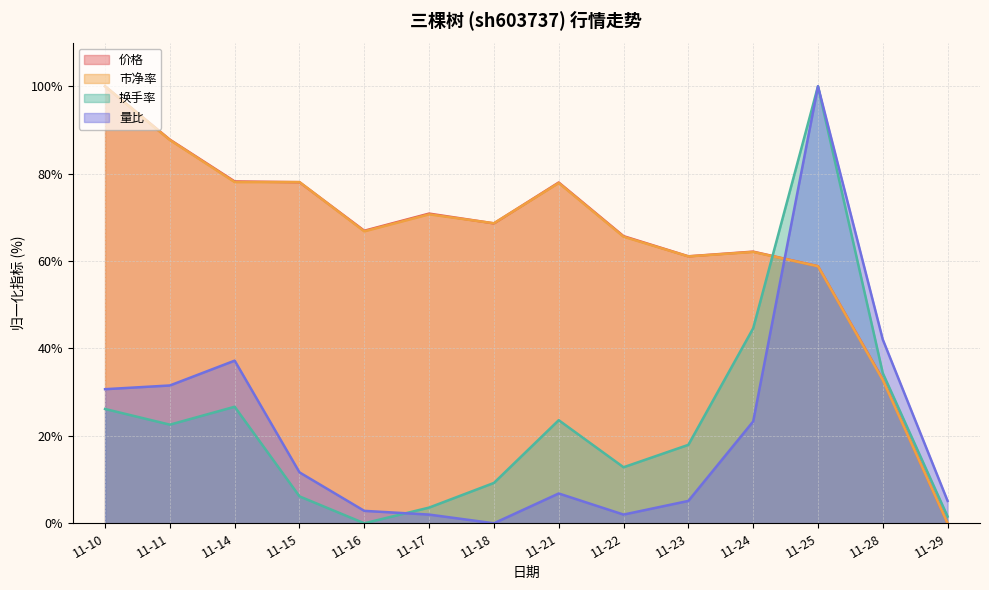

List the series in order of their peak value, highest first.

价格, 市净率, 换手率, 量比